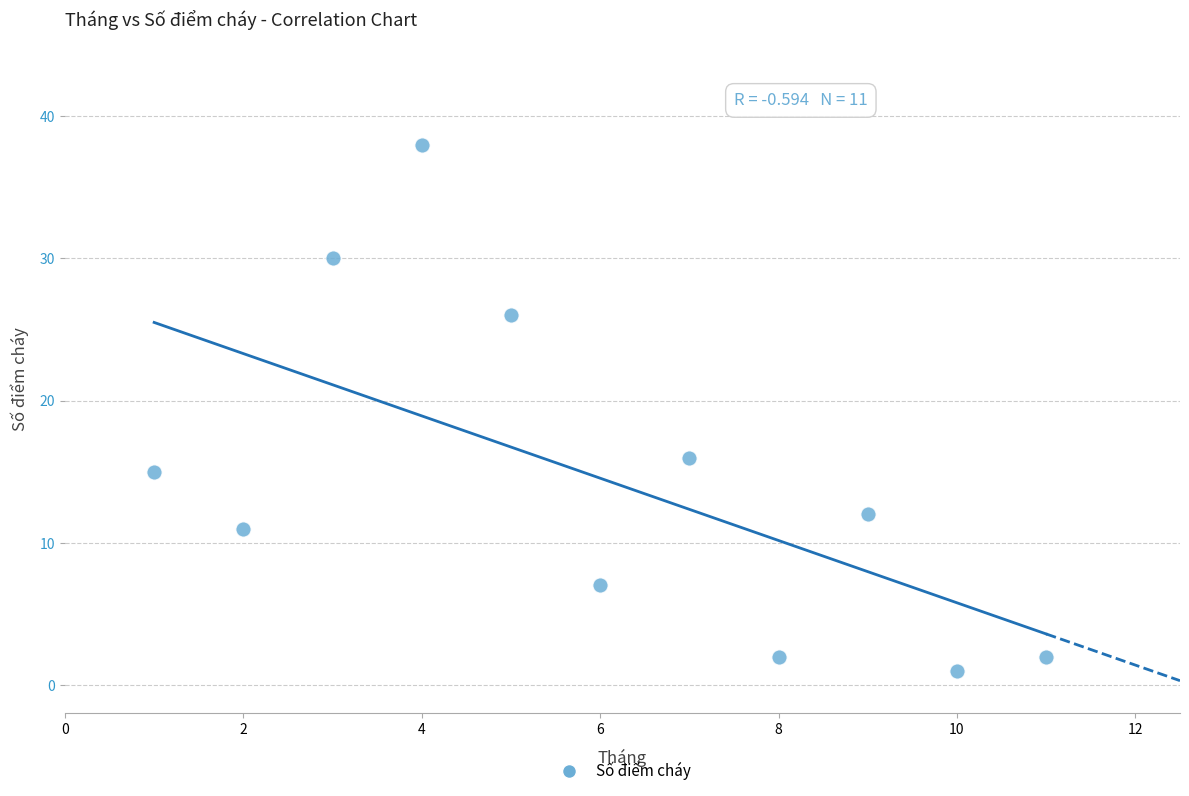

What Y value in the scatter plot is closest to 19?

16